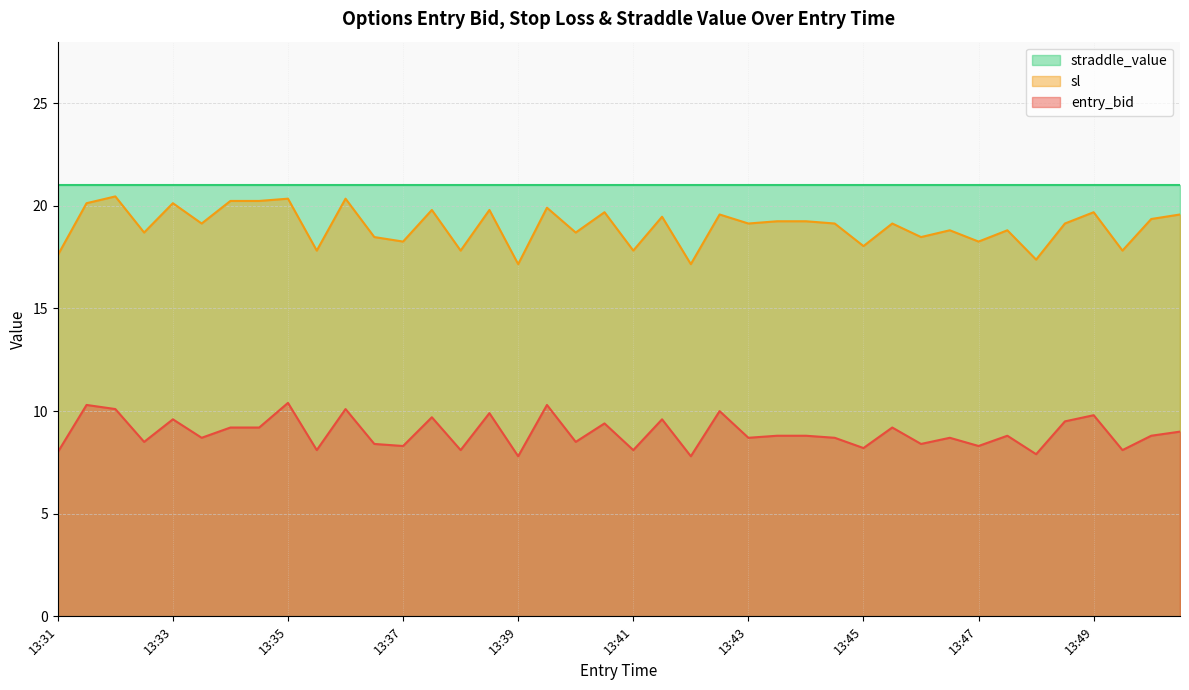

How many interior local peaks does the entry_bid series have?

14